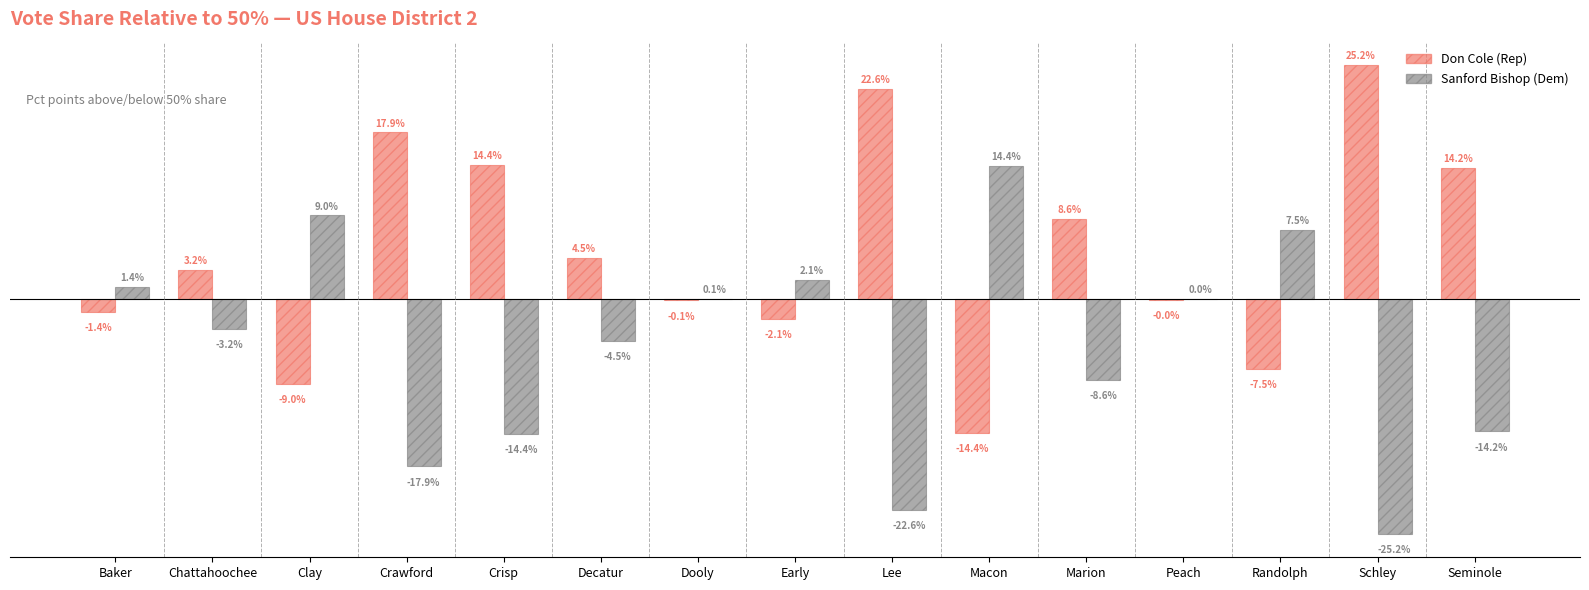

At which label does Sanford Bishop (Dem) first exceed -3?

Baker